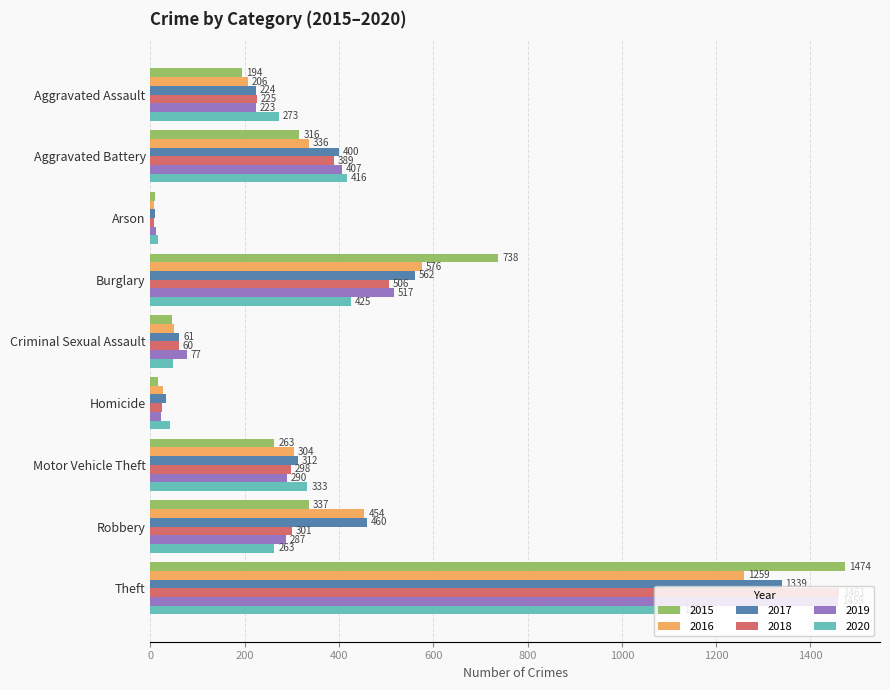

What is the maximum value for 2019?

1459